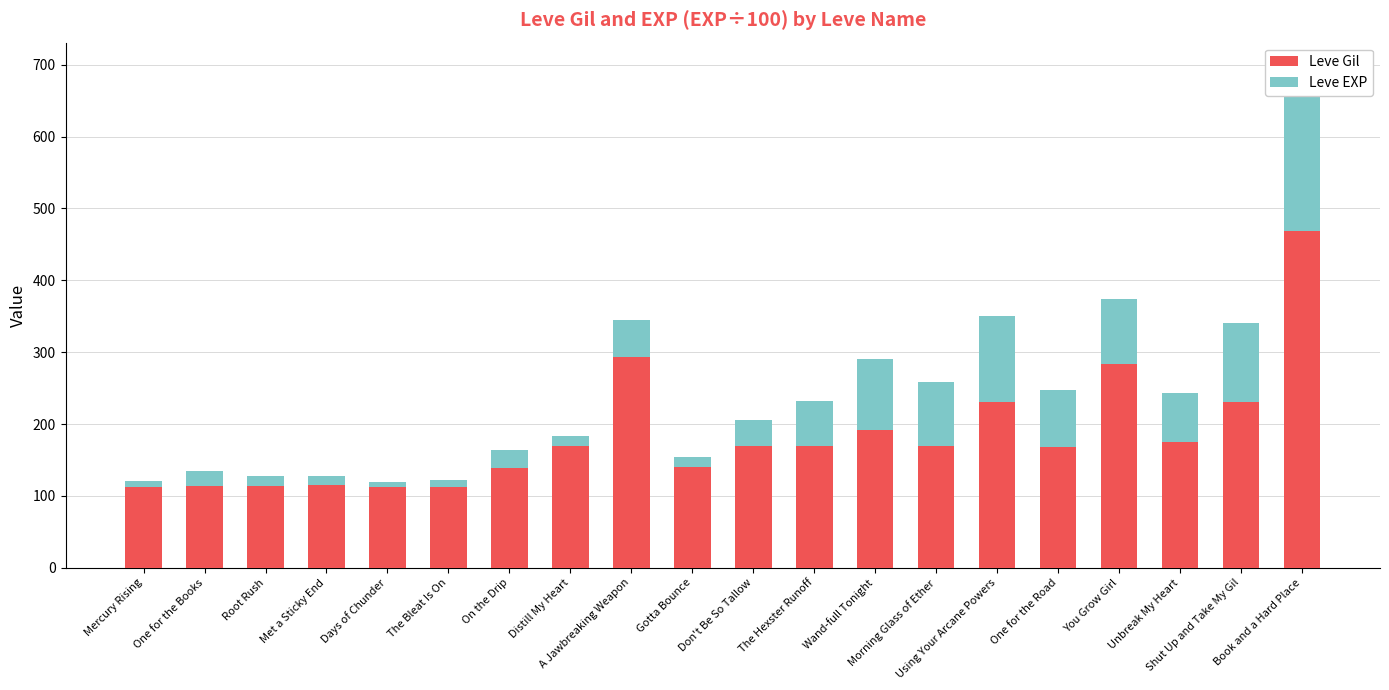

Which series has the widest spread of values?

Leve Gil